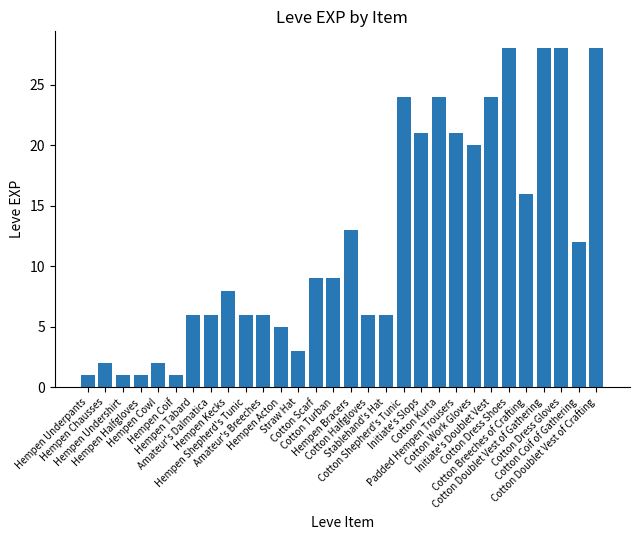

Approximately how many times larger is the value at Hempen Cowl compared to Initiate's Slops?

0.1